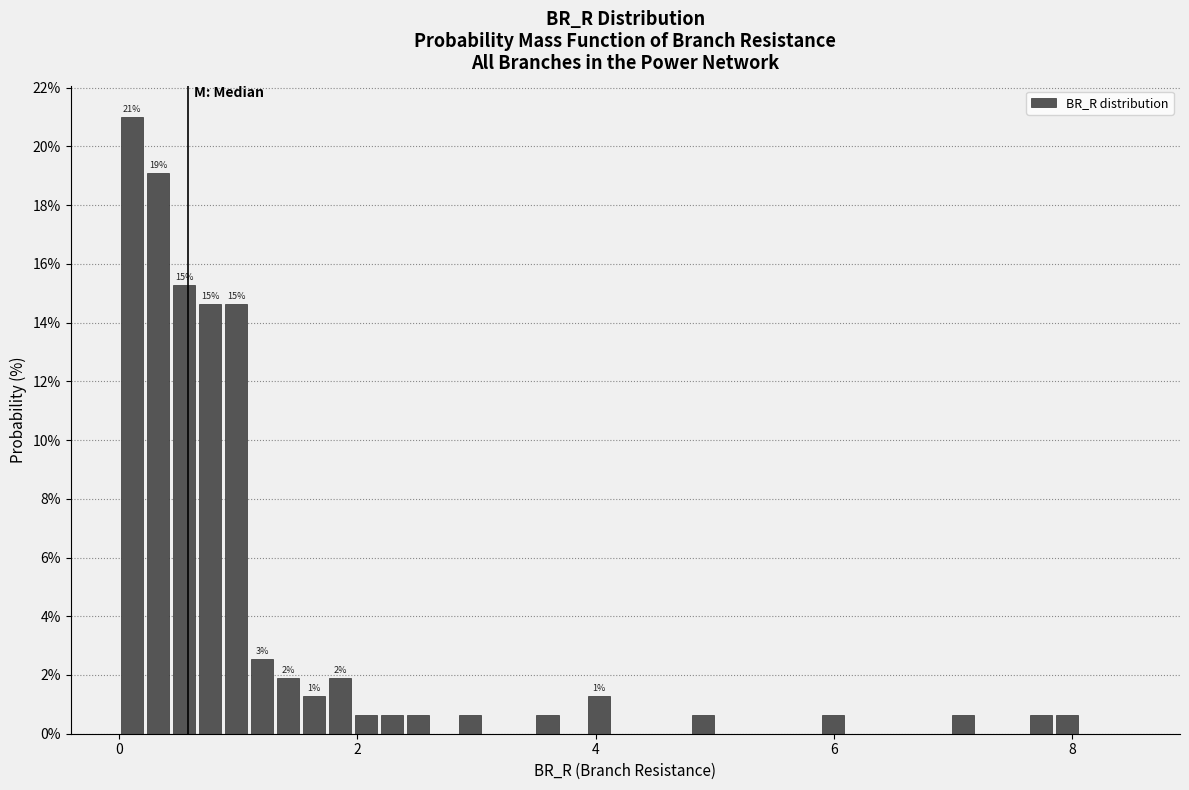

Read against the x-axis, roughly where is the centre of the tallest bar?

0.2